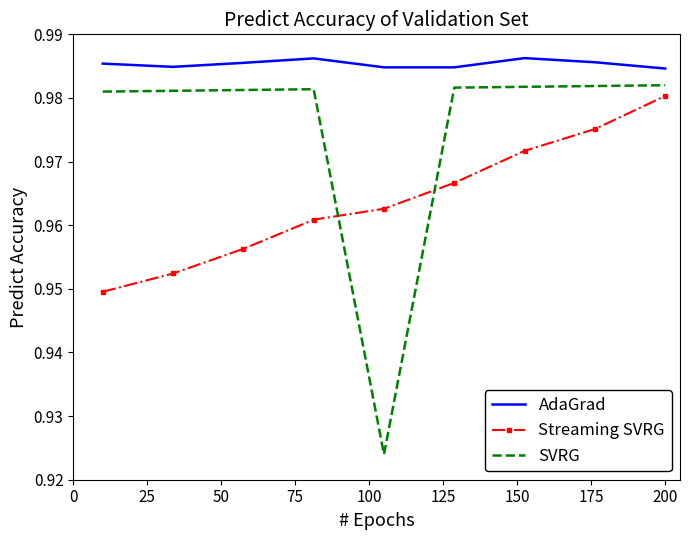

True or false: AdaGrad and Streaming SVRG cross at least once.

False